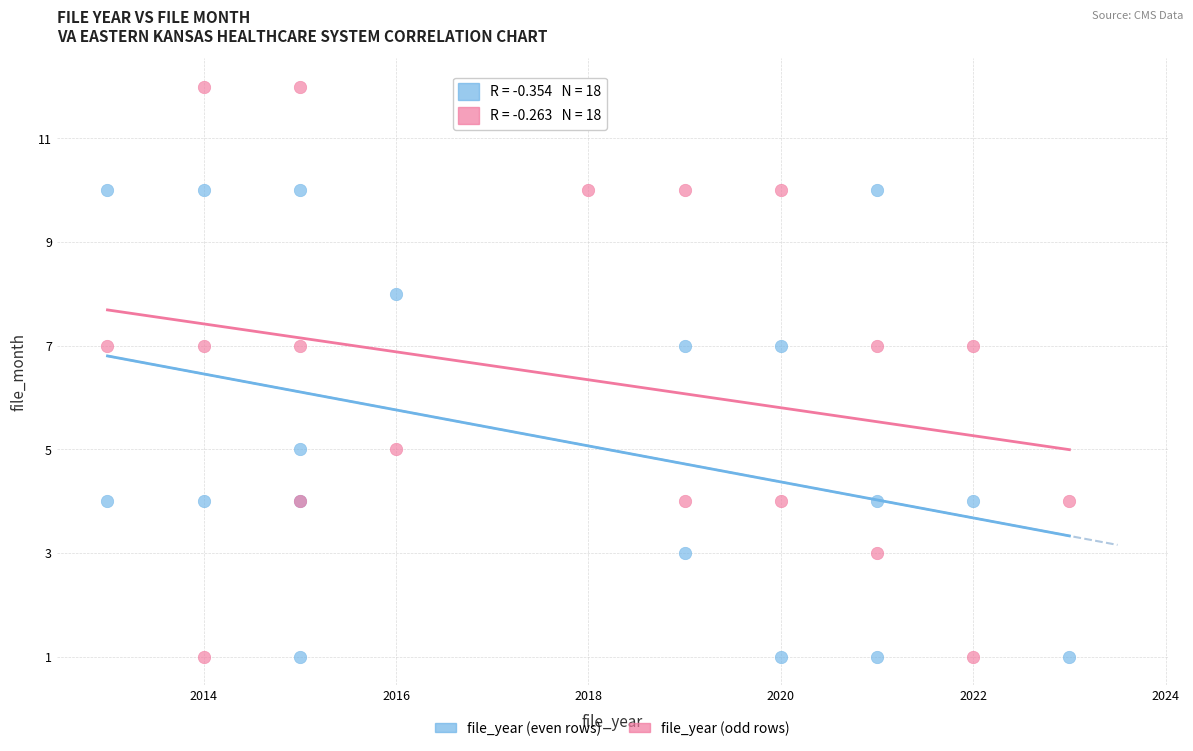

What are all the series names shown in the legend?

file_year (even rows), file_year (odd rows)